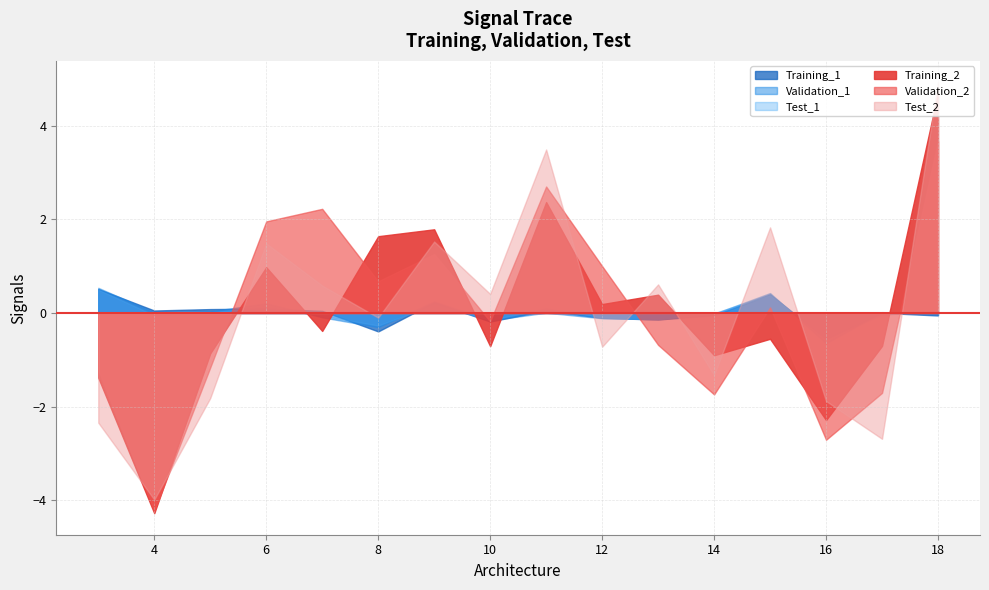

At how many categories does at least one series exceed 0?

16